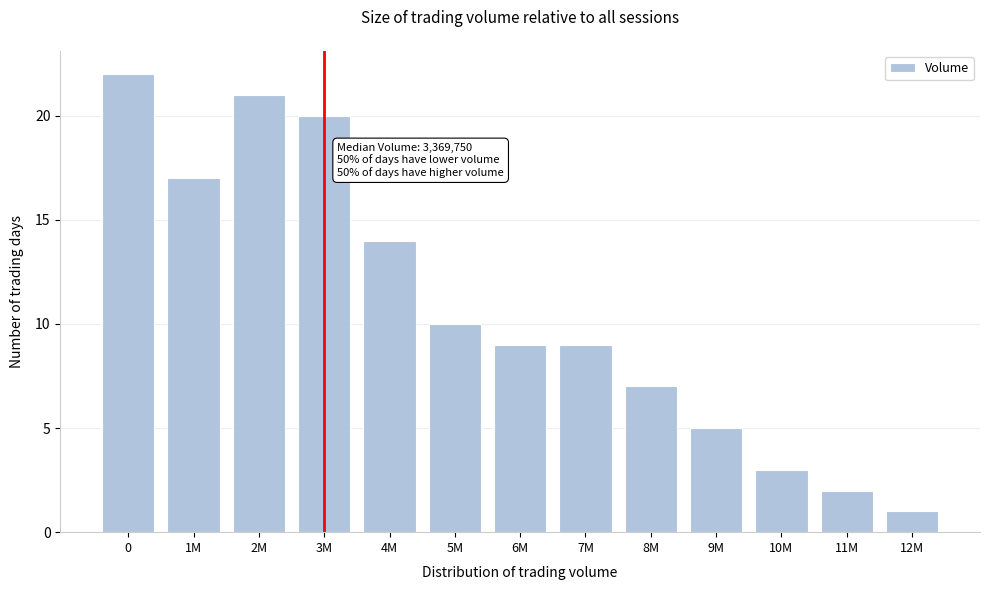

Reading right to left, what are all the values shown in this chart?

12M=1	11M=2	10M=3	9M=5	8M=7	7M=9	6M=9	5M=10	4M=14	3M=20	2M=21	1M=17	0=22